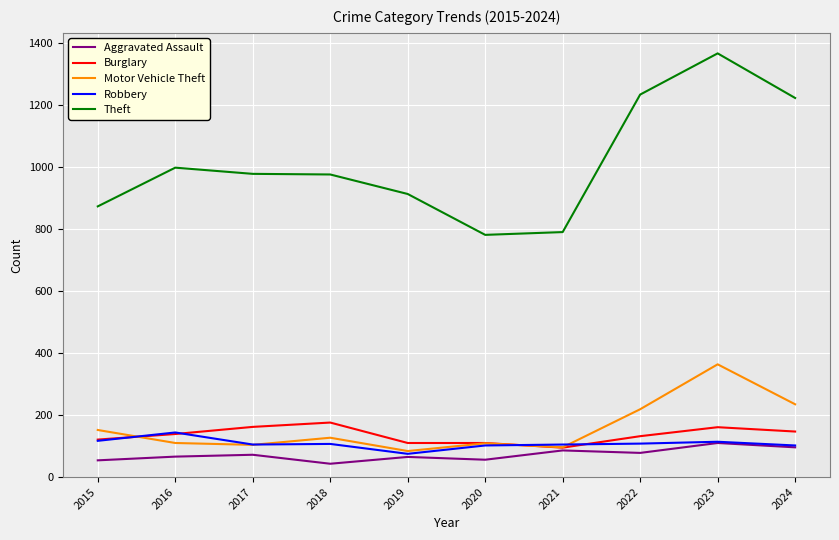

What are all the series names shown in the legend?

Aggravated Assault, Burglary, Motor Vehicle Theft, Robbery, Theft